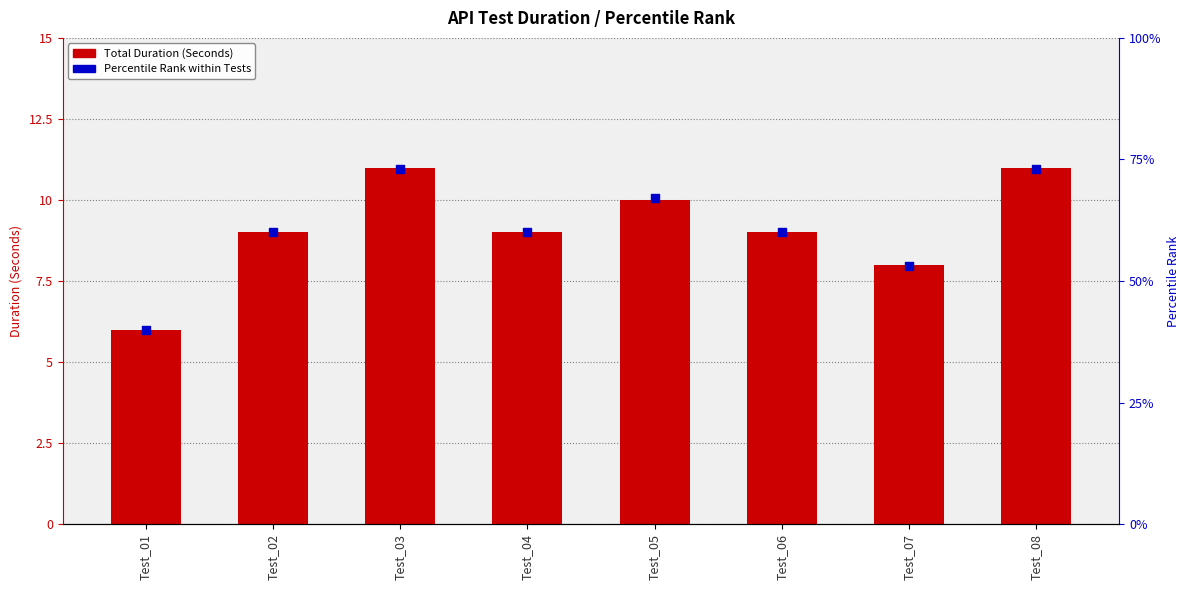

At how many categories does at least one series exceed 50?

7